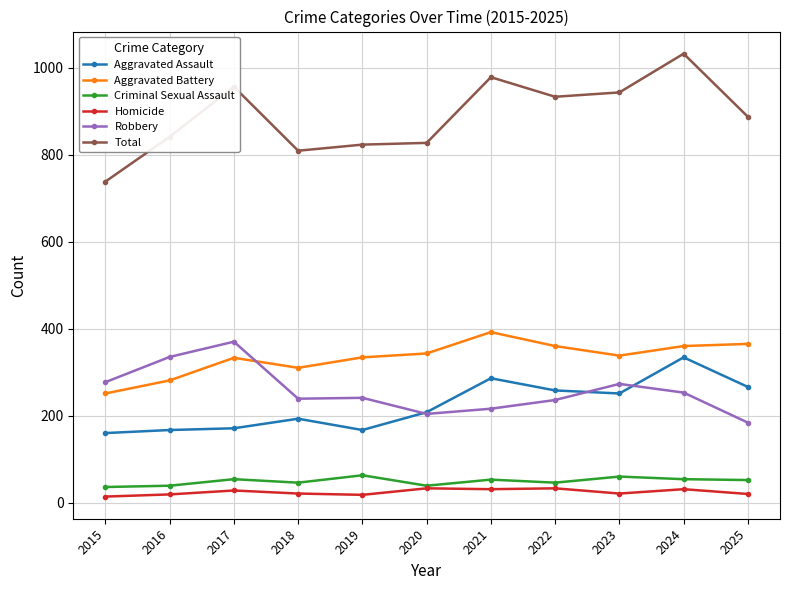

True or false: Total and Criminal Sexual Assault cross at least once.

False